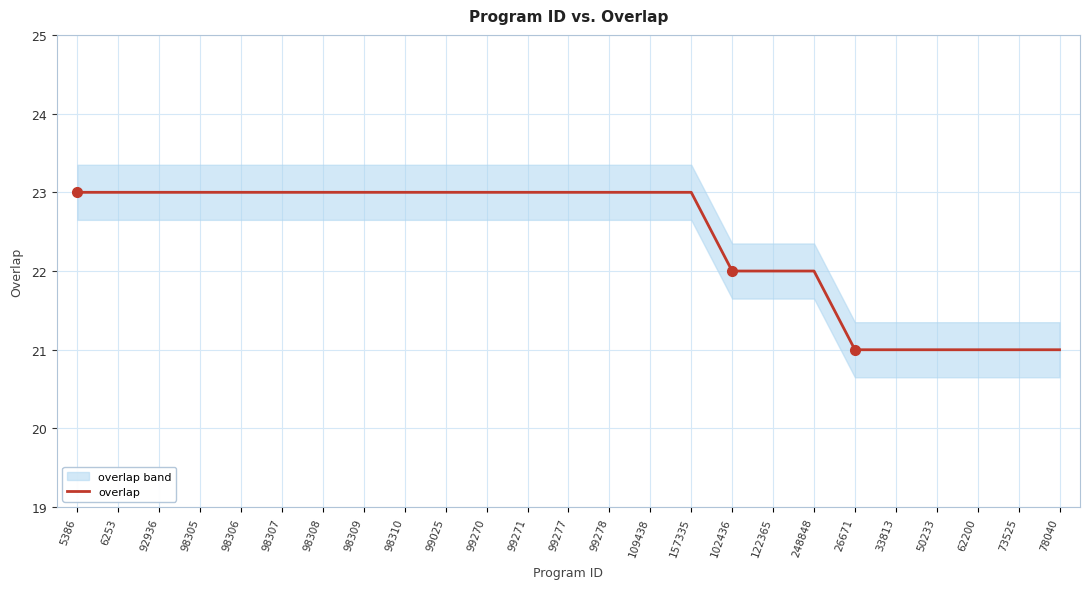

Which has a higher value, 122365 or 98307?

98307